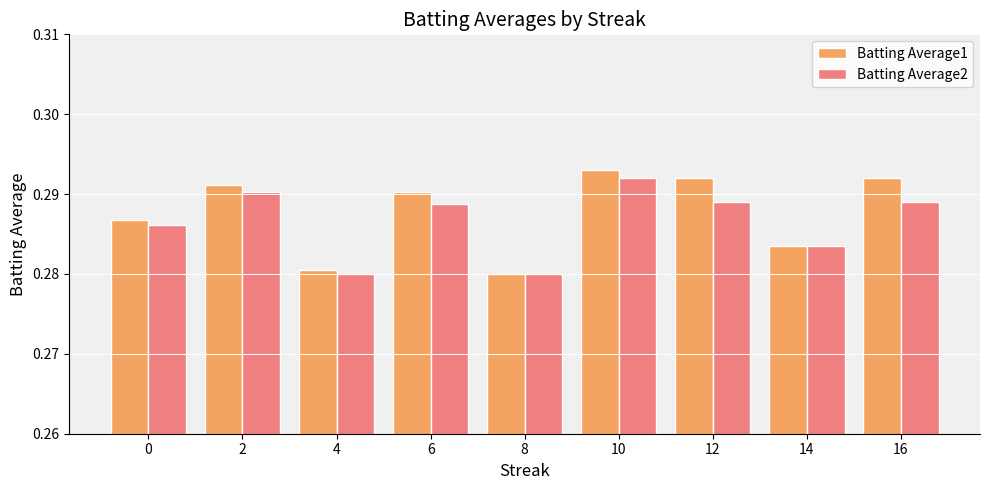

What is the total value across all series at 2?

0.6